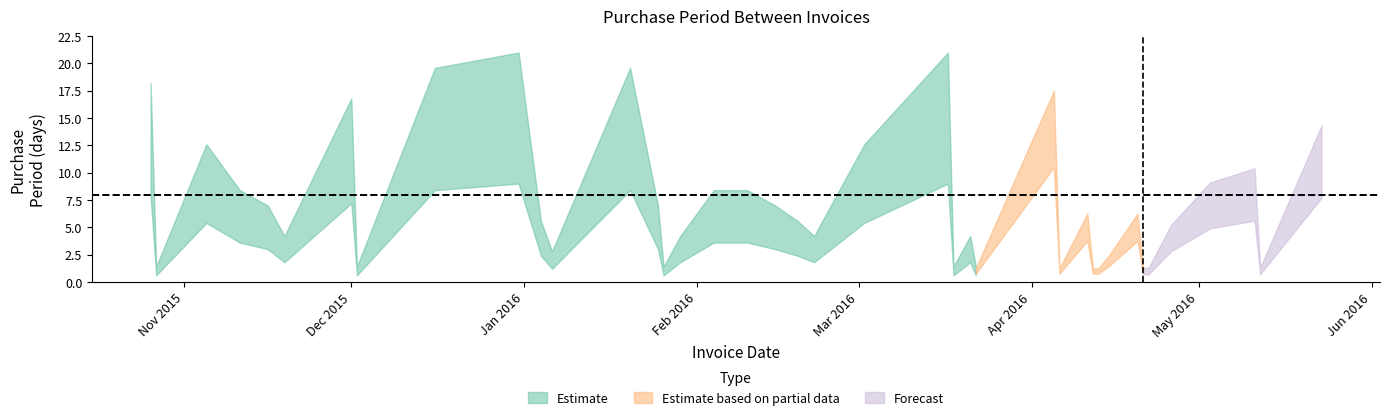

Where is the data nearest to the value 8?

2016-05-11